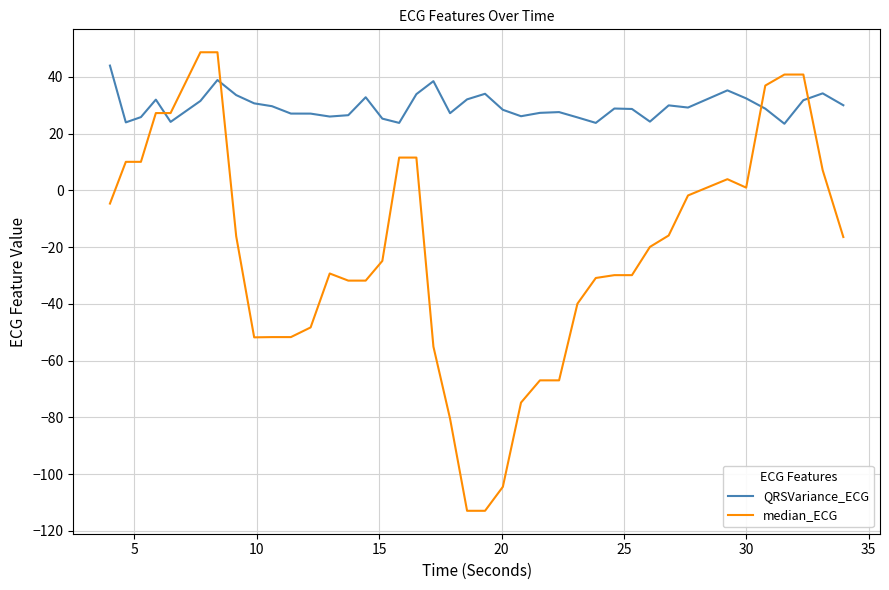

Which series ends up on top after the final intersection of median_ECG and QRSVariance_ECG?

QRSVariance_ECG